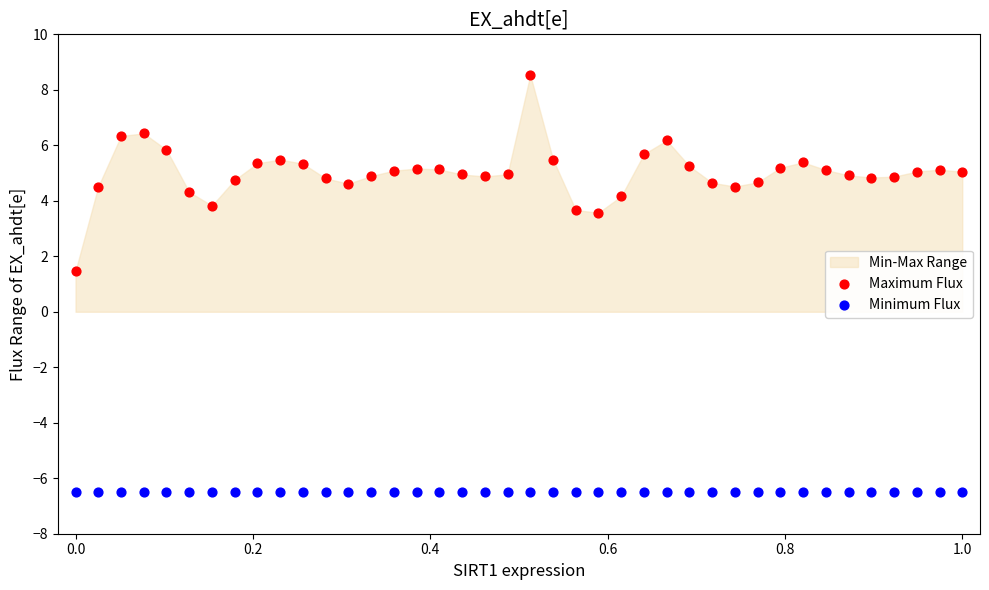

Which series contains the lowest Y value?

Minimum Flux